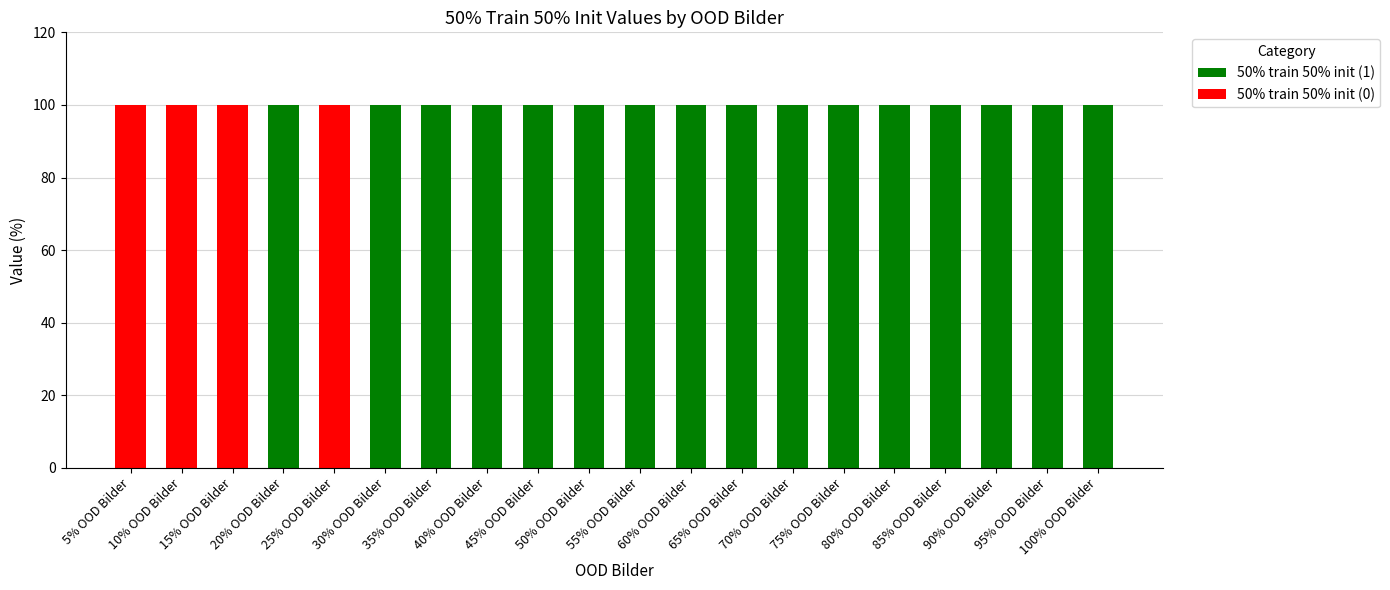

Count the number of categories in the chart.

20